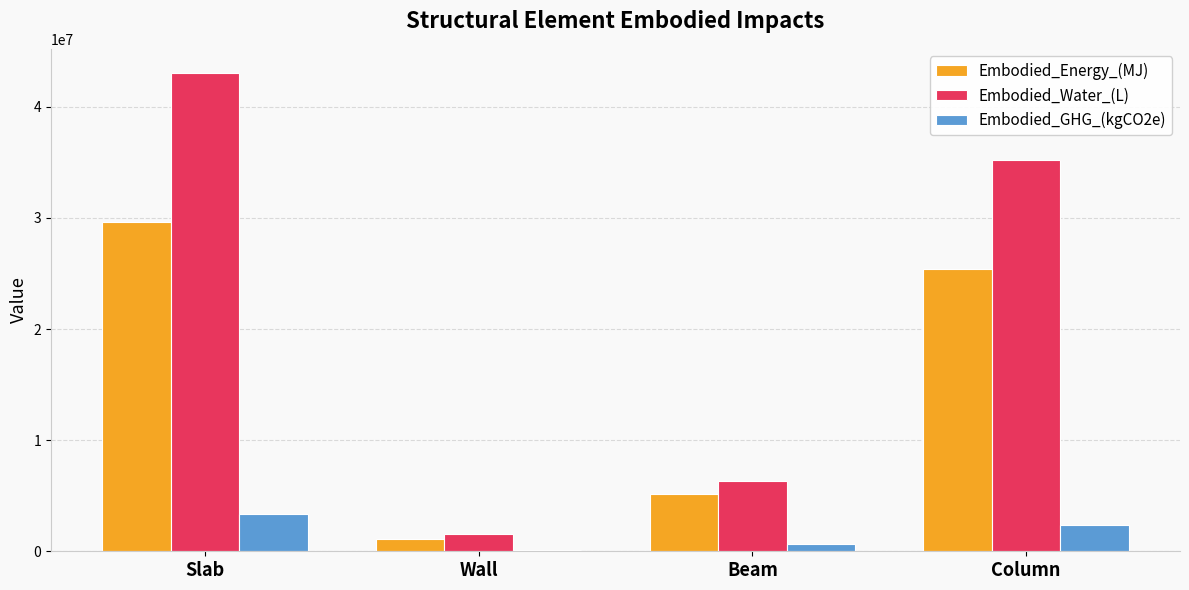

Between Slab and Beam, which series saw the biggest shift?

Embodied_Water_(L)